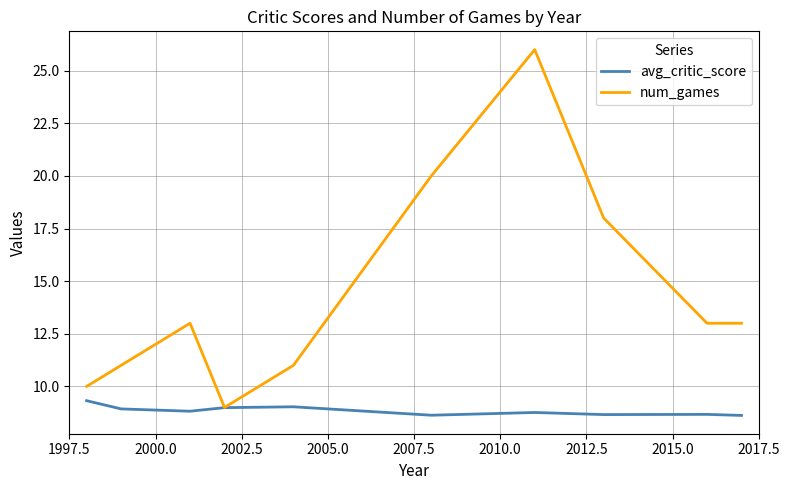

Is this an area chart (filled region under the line)?

No